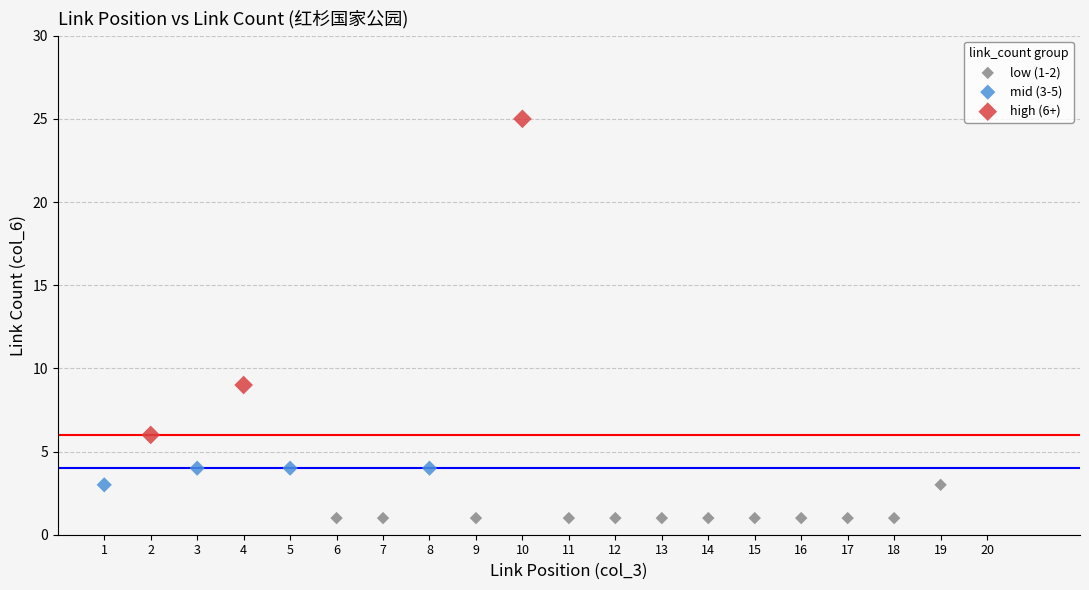

Which series has the widest spread of Y values?

high (6+)